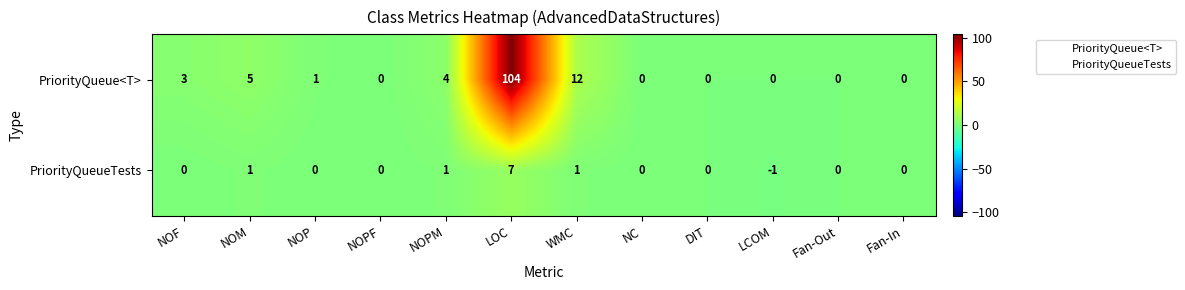

What is the difference between the maximum and minimum values in the PriorityQueue<T> series?

104